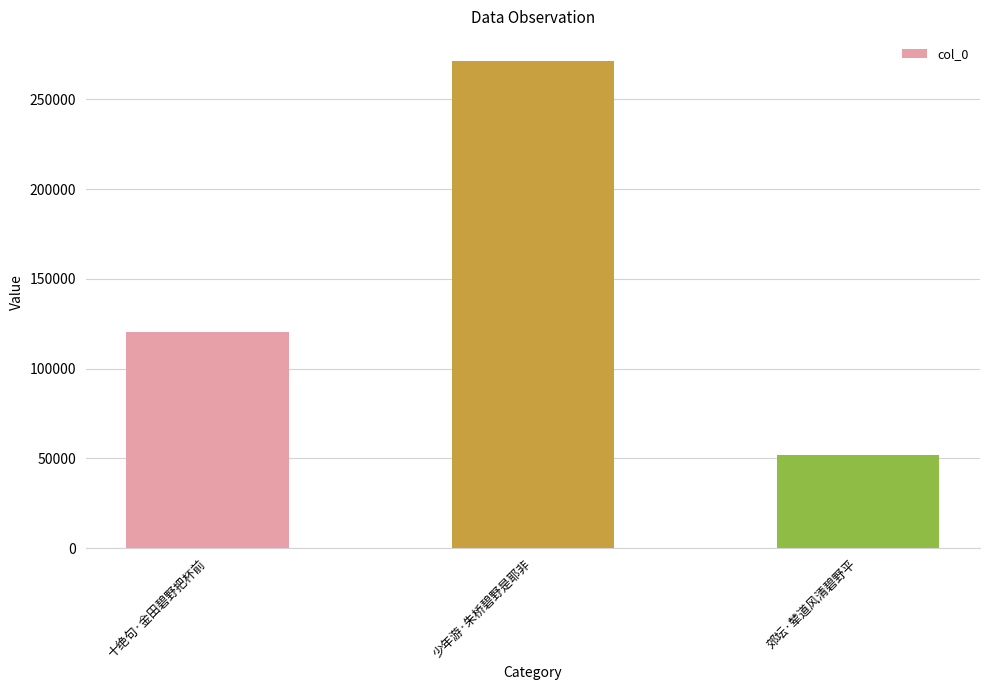

Count the values in the range 52098 to 271239.

3